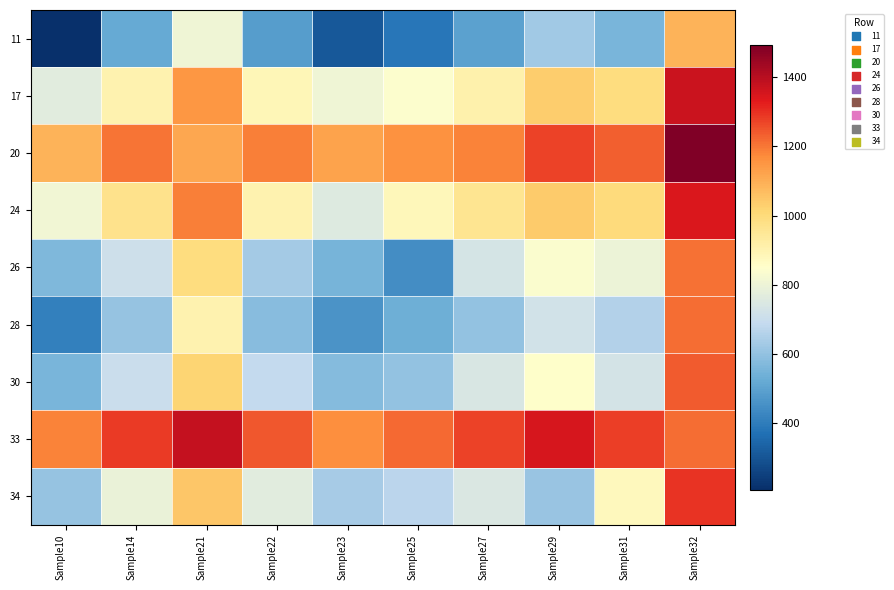

Count the number of data series in this chart.

9